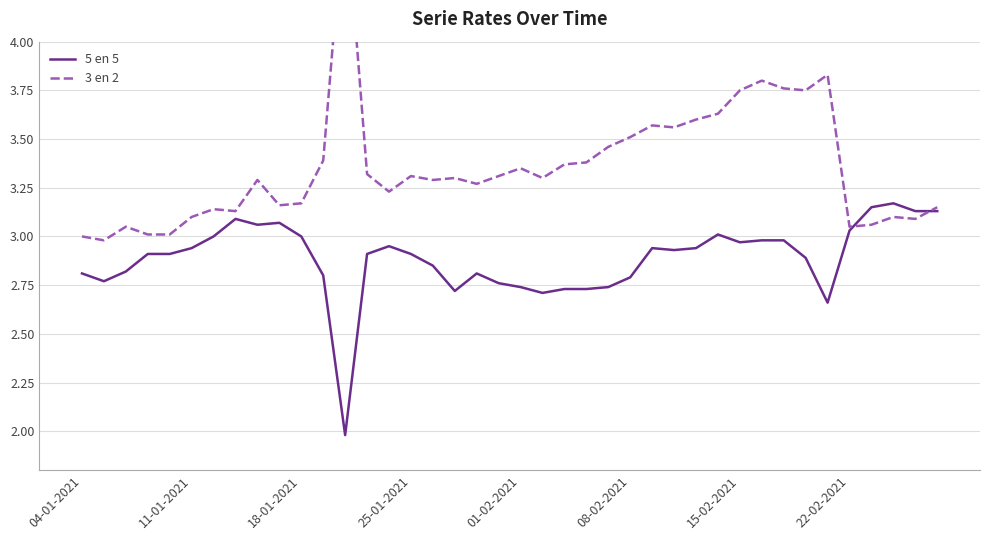

In 5 en 5, how many points are higher than both neighbors (excluding endpoints)?

7